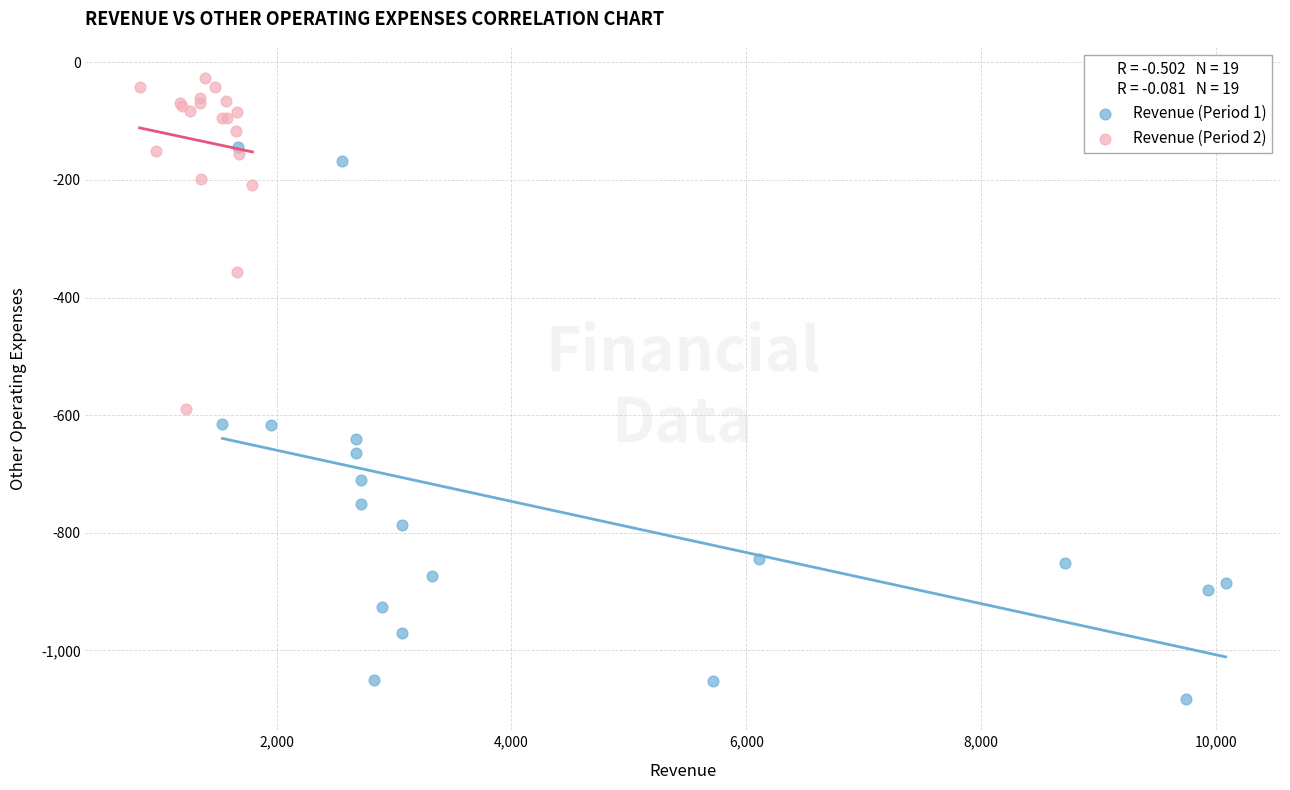

What are all the series names shown in the legend?

Revenue (Period 1), Revenue (Period 2)